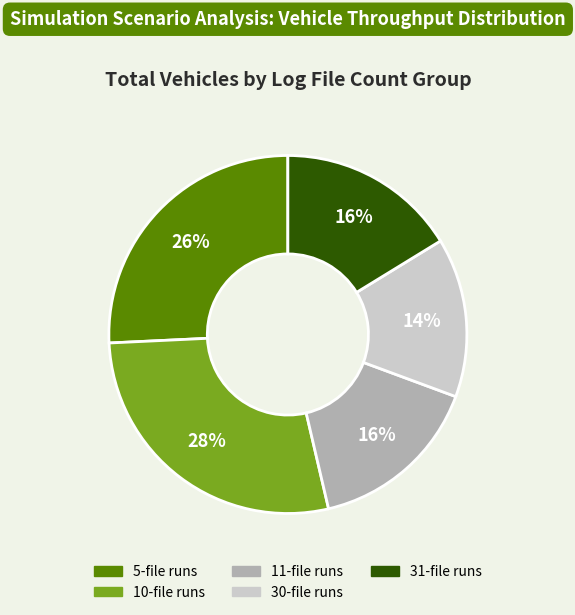

Is there a majority slice in this chart?

No